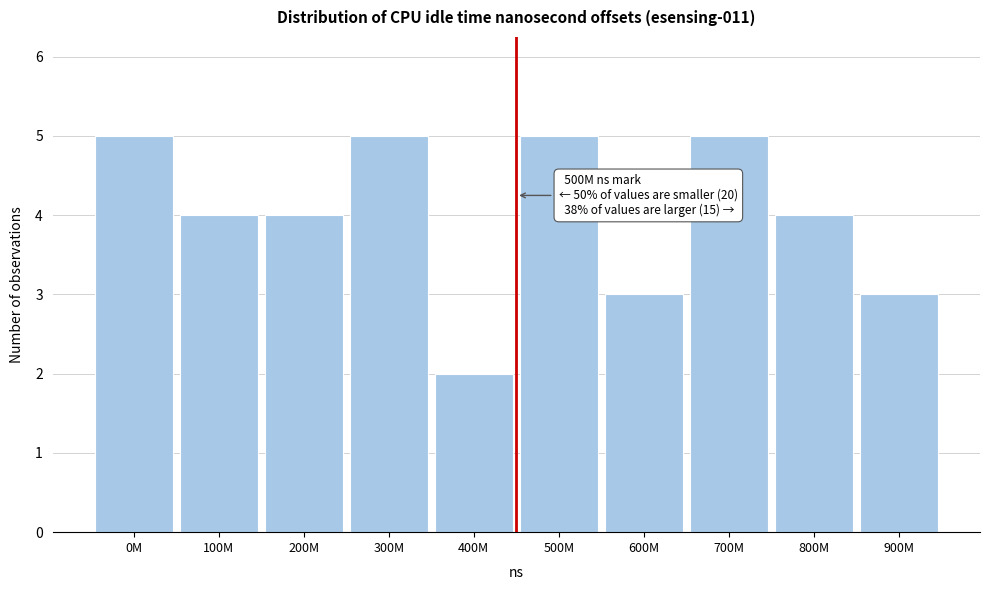

Reading right to left, extract all data points from this chart.

3	4	5	3	5	2	5	4	4	5